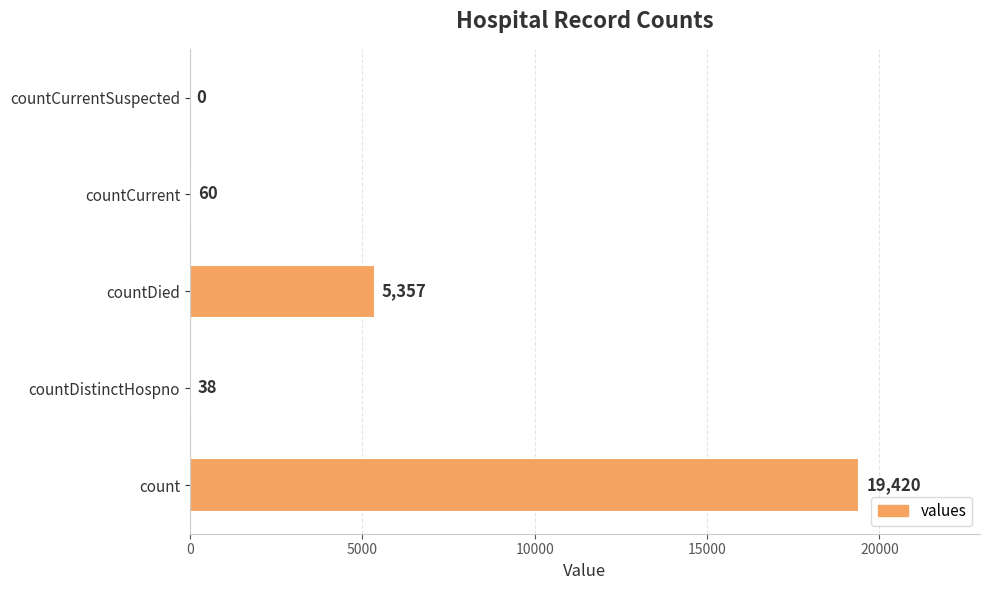

What is the maximum value shown in the chart?

19420